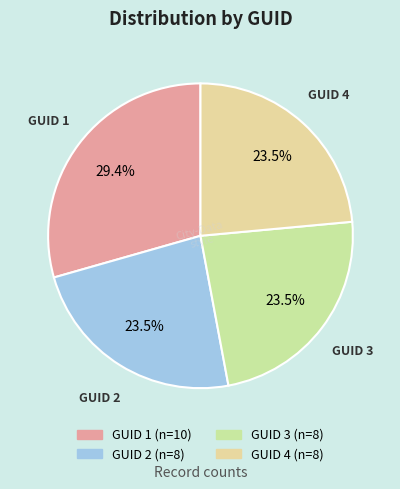

To the nearest percent, what is the average slice percentage?

25%